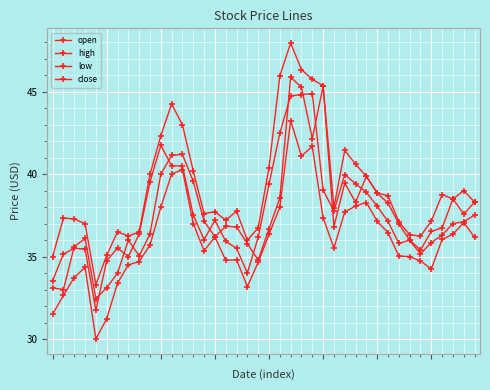

How many lines are shown in the chart?

4